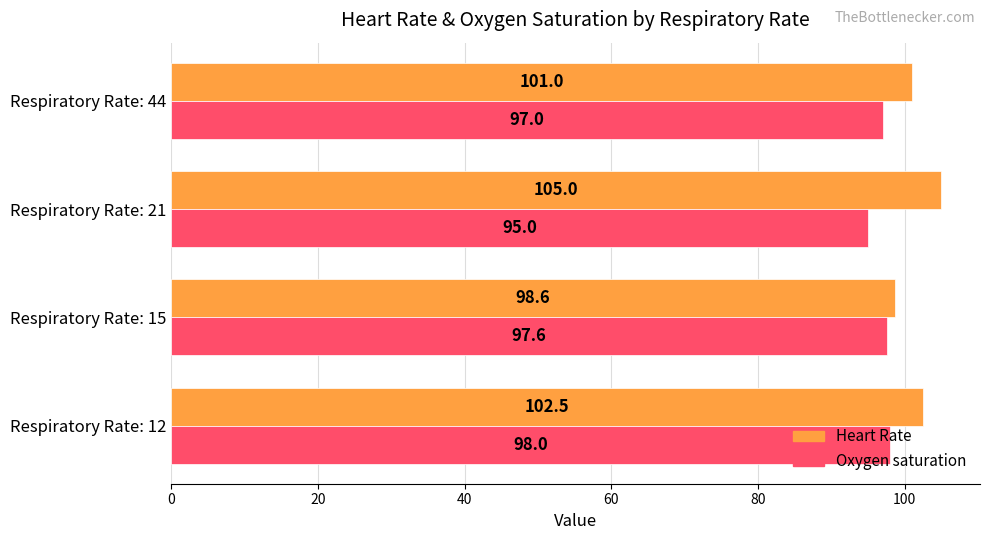

Which label corresponds to the largest value in the chart?

Respiratory Rate: 21